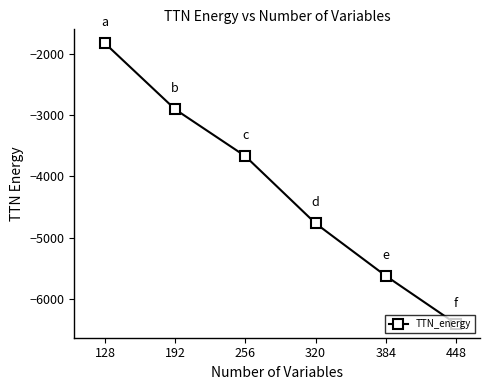

Does the chart display data point markers on the line(s)?

Yes